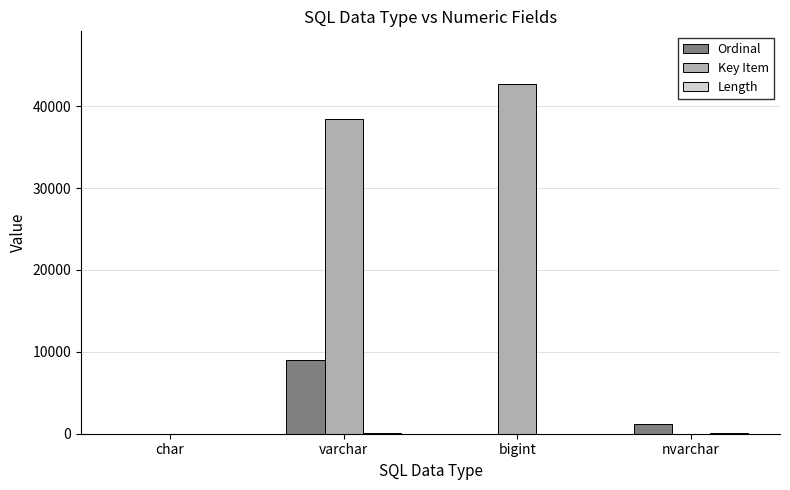

Which series has the largest total across all categories?

Key Item